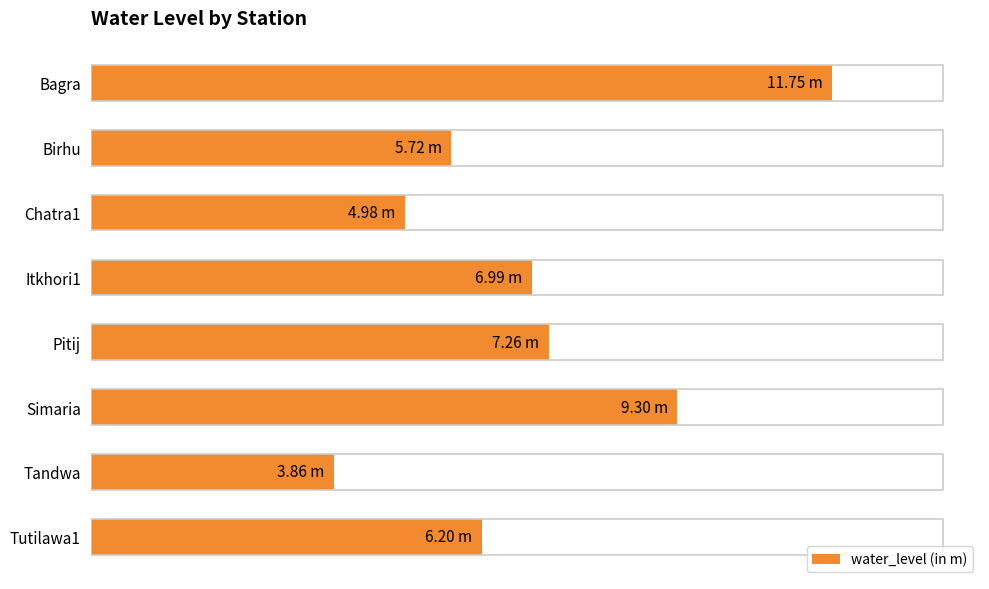

What is the difference between the maximum and minimum values?

7.9